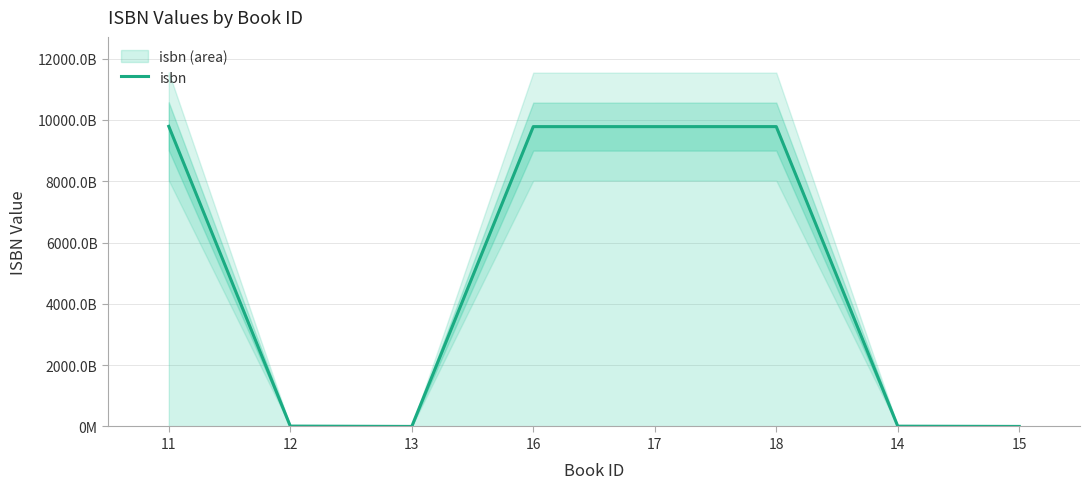

What is the change in value from 18 to 15?

-9779216970614